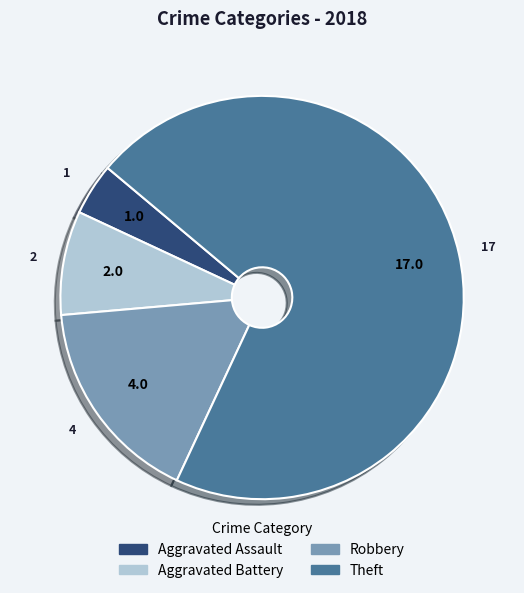

True or false: Theft accounts for 71% of the total.

True